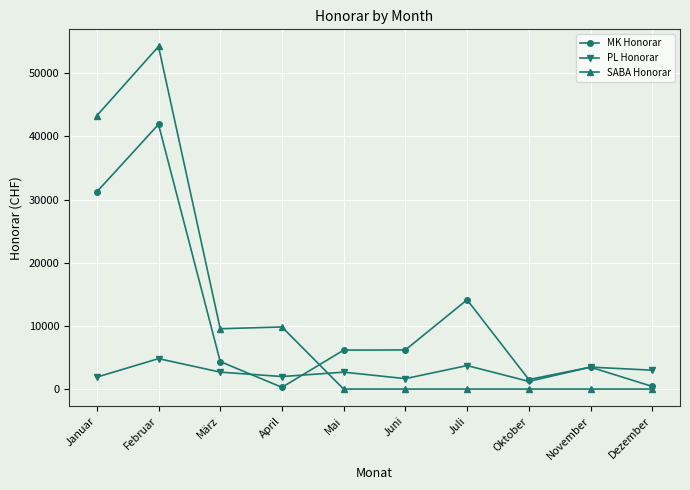

Is this an area chart (filled region under the line)?

No